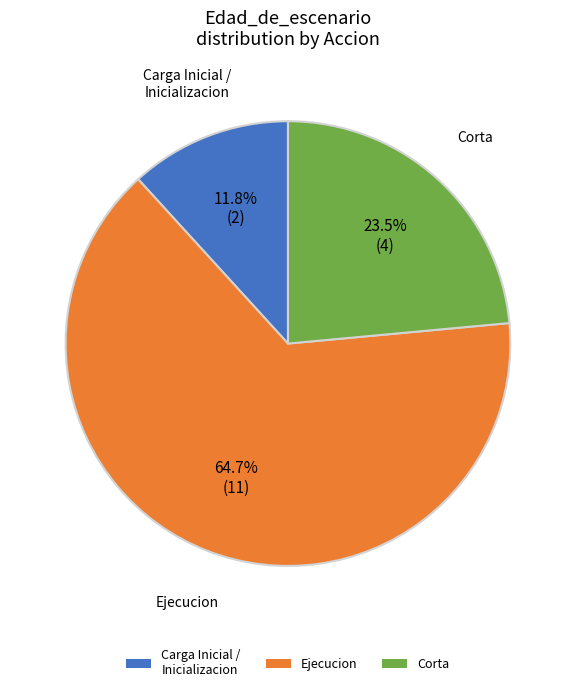

Combined, what portion of the pie is Corta and Ejecucion?

88.2%